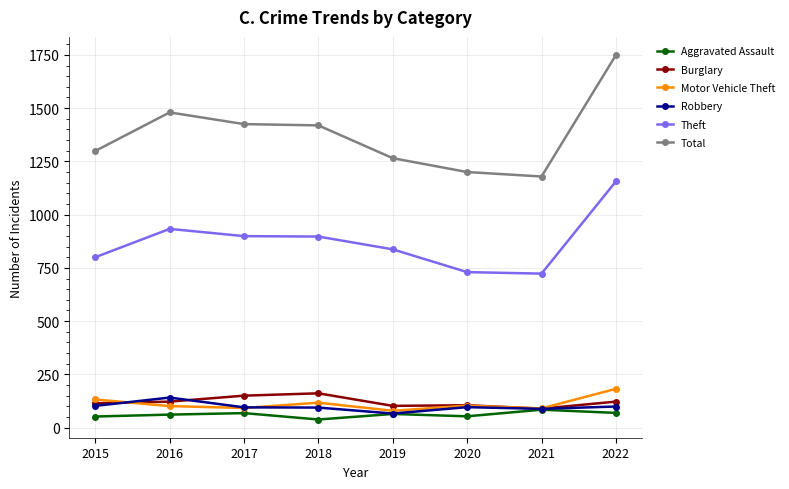

What is the lowest value of the Total series?

1179